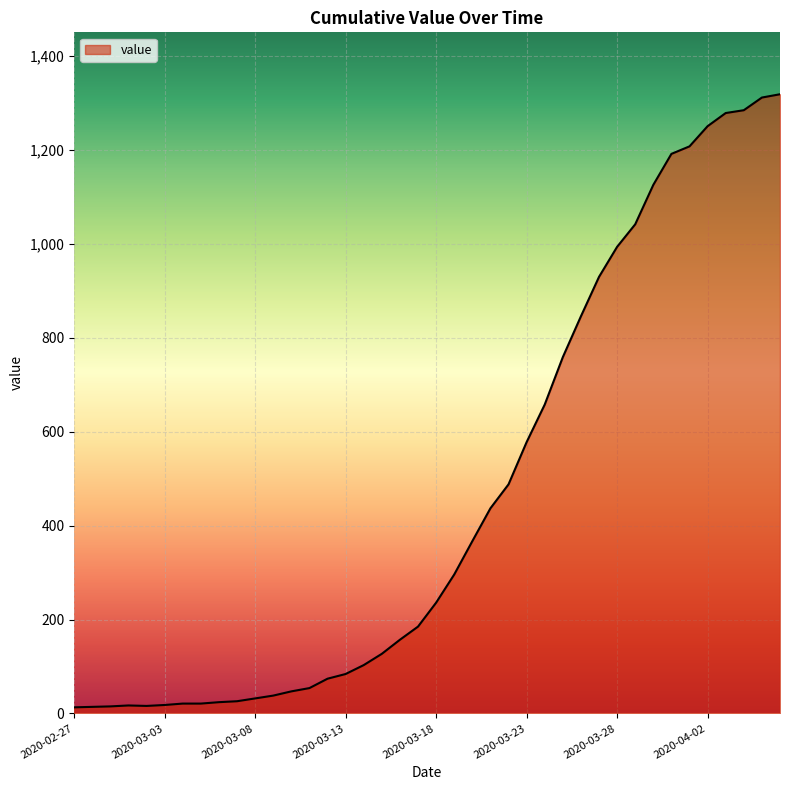

What is the maximum value shown in the chart?

1319